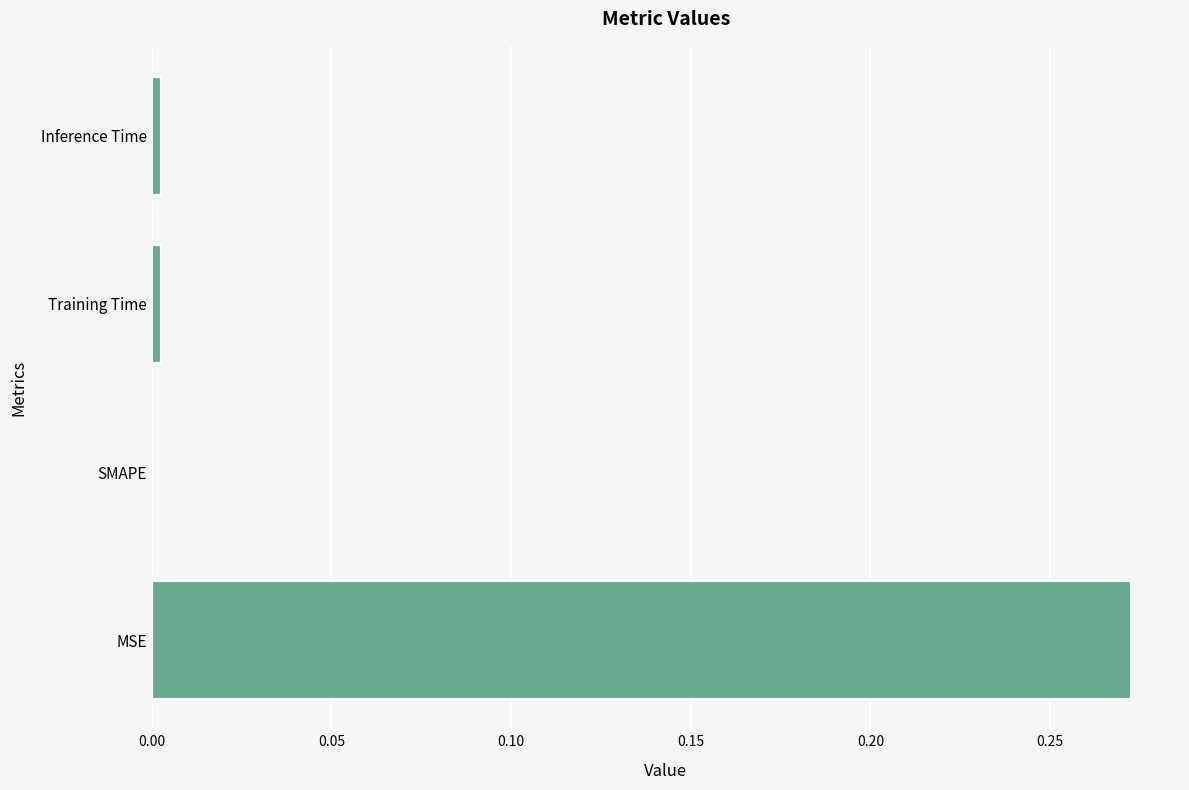

Are the bars horizontal?

Yes